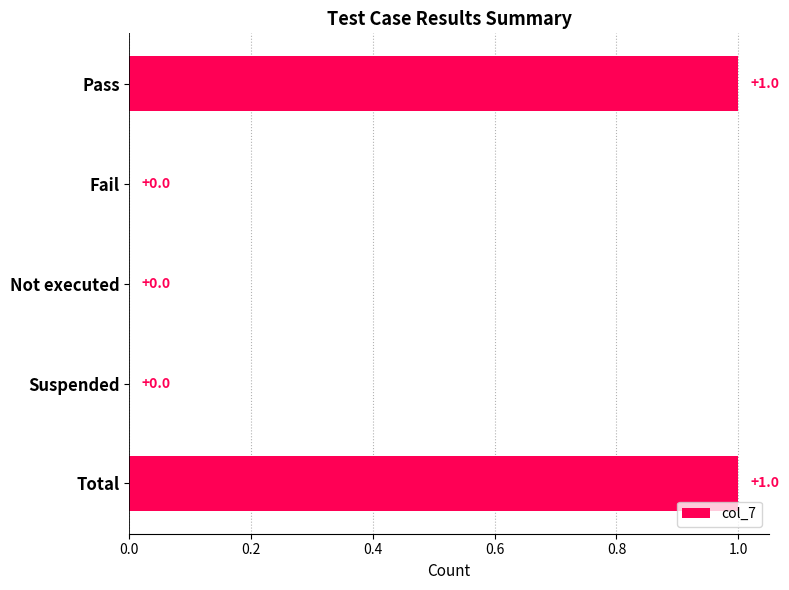

How many categories are shown in the chart?

5